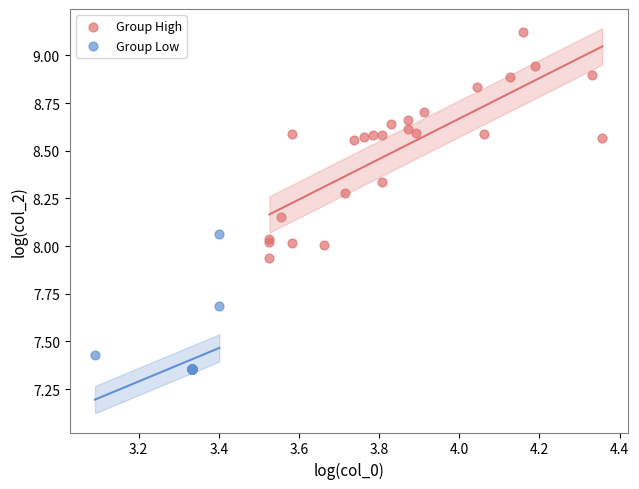

Which series has the largest Y range (max minus min)?

Group High